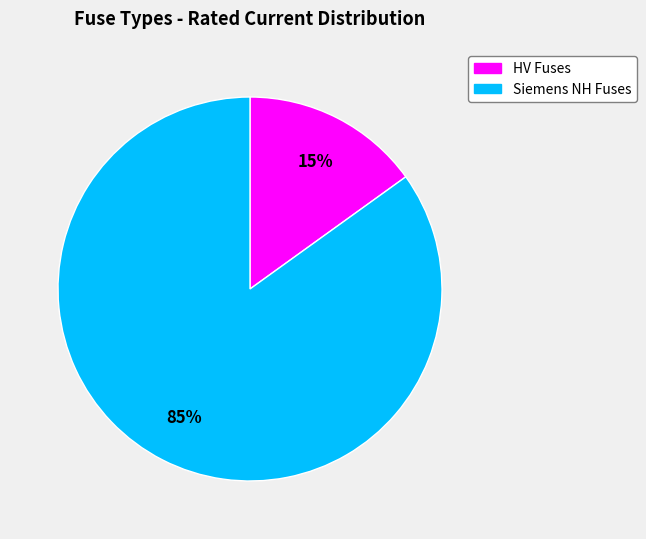

To the nearest percent, what is the difference between the largest and smallest slice percentages?

70%